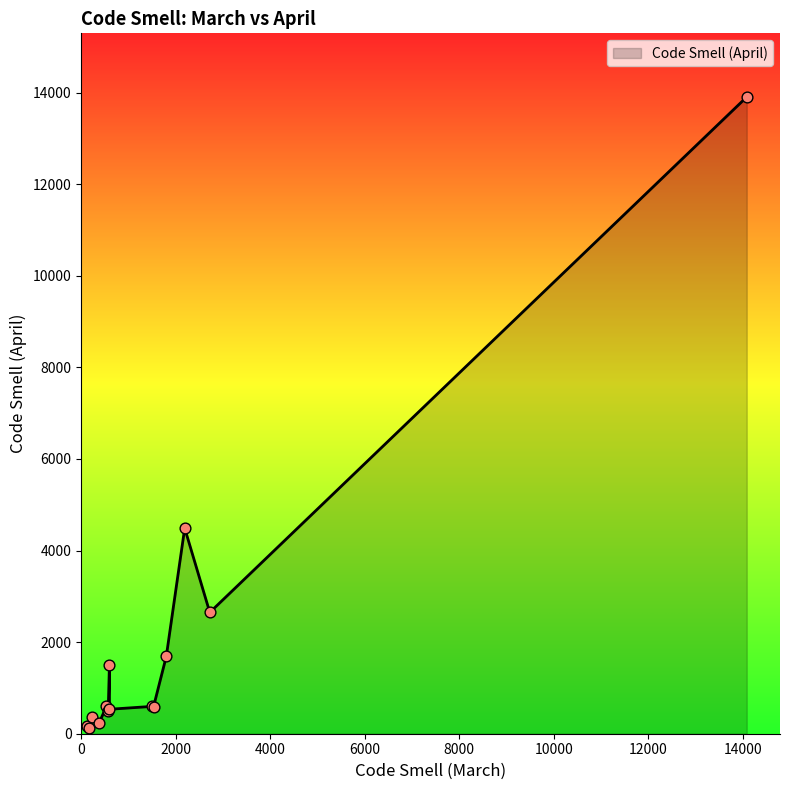

What is the maximum value shown in the chart?

13906